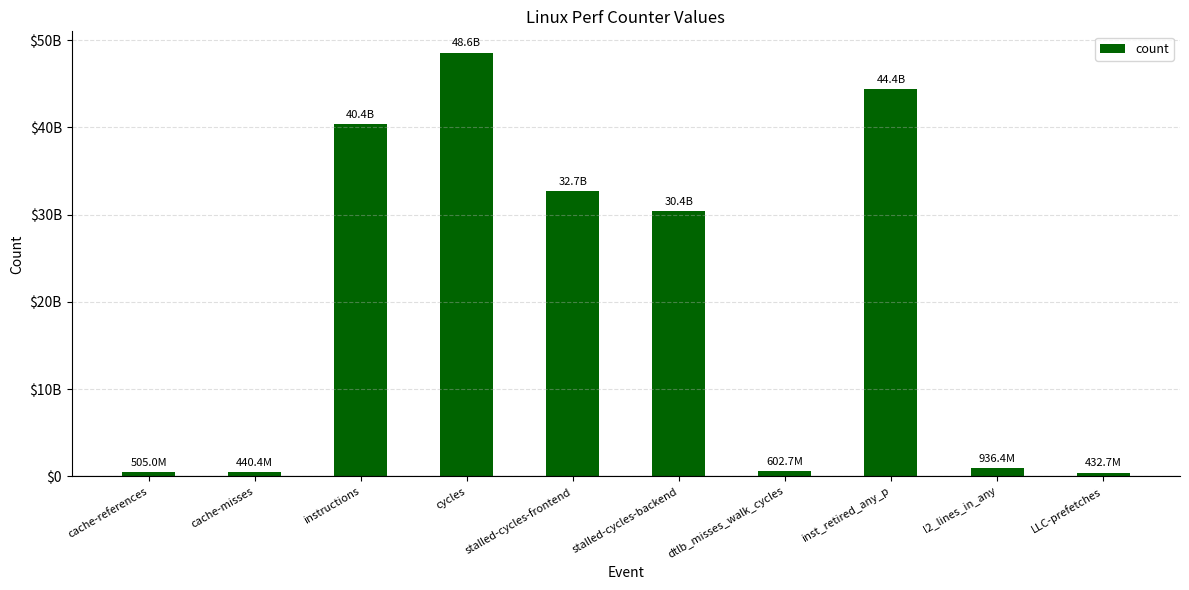

Rank the categories by value from highest to lowest.

cycles, inst_retired_any_p, instructions, stalled-cycles-frontend, stalled-cycles-backend, l2_lines_in_any, dtlb_misses_walk_cycles, cache-references, cache-misses, LLC-prefetches